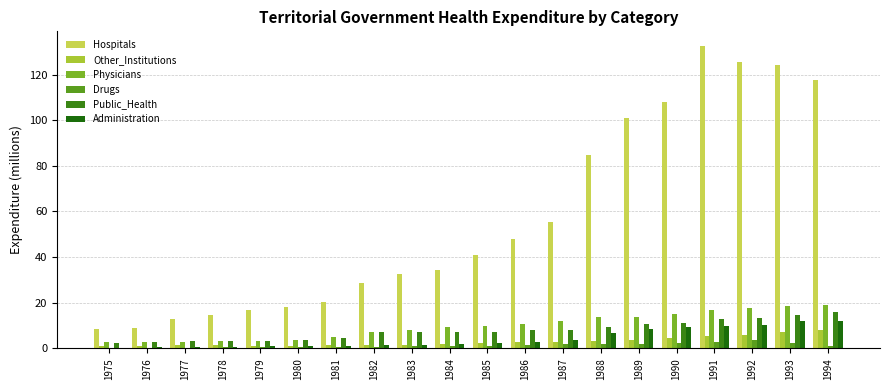

What is the highest value of the Administration series?

12.1